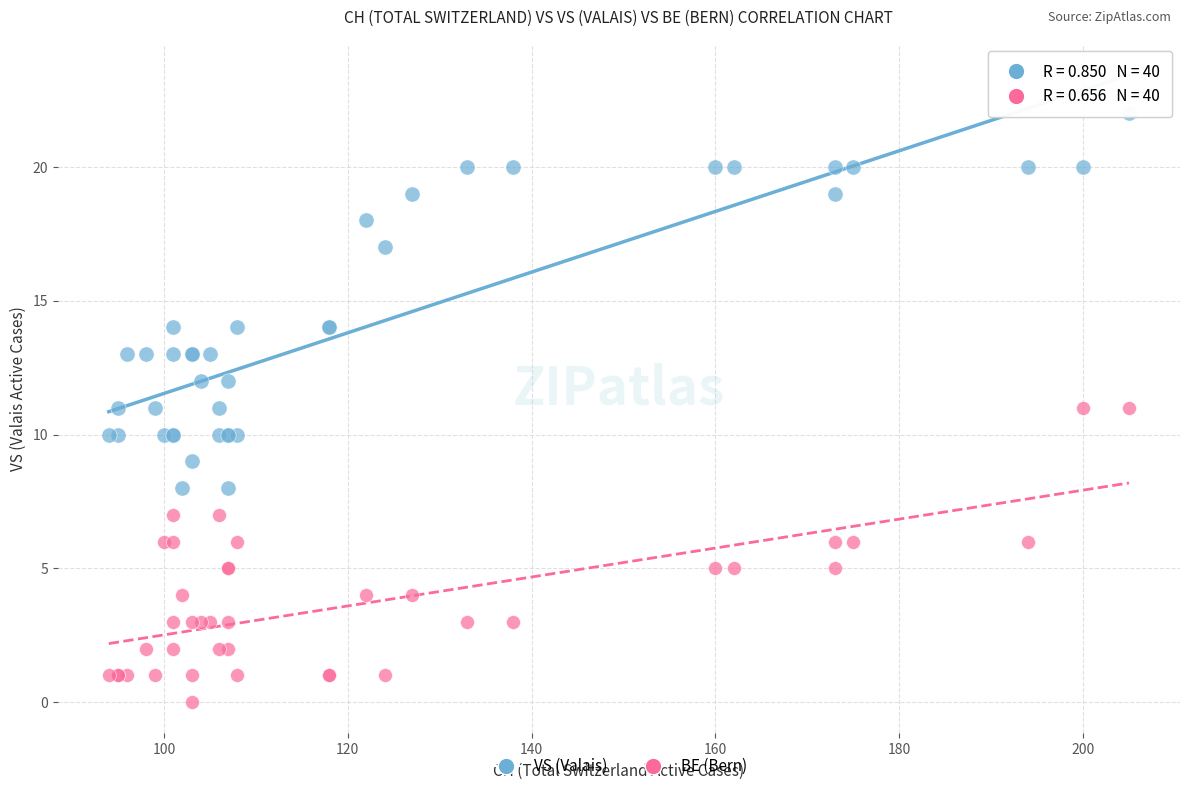

Which series contains the lowest Y value?

BE (Bern)